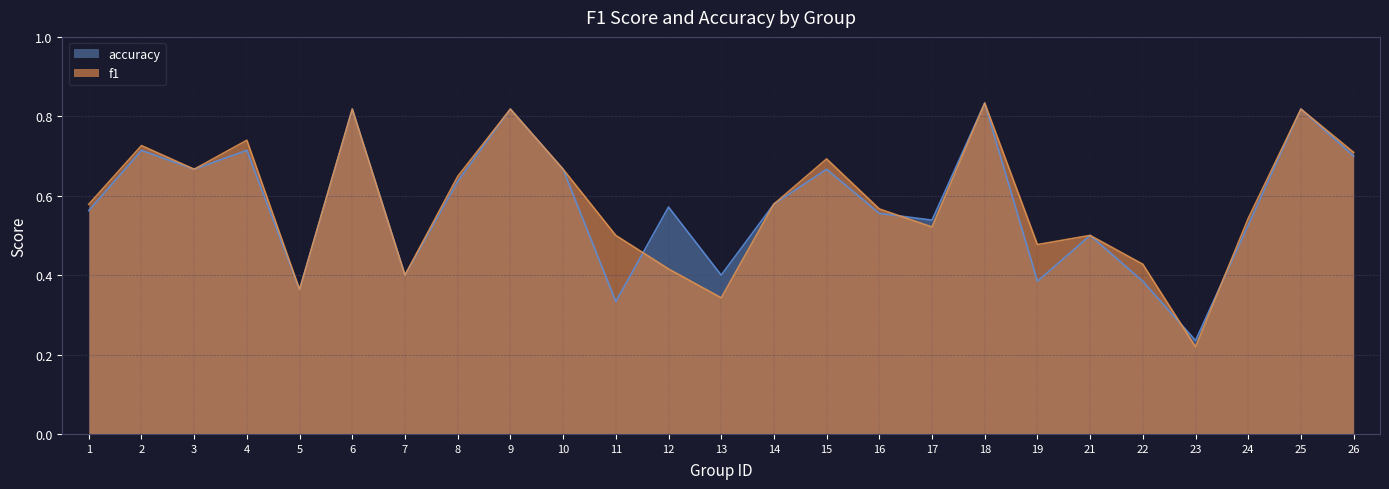

What is the minimum value shown in the chart?

0.2